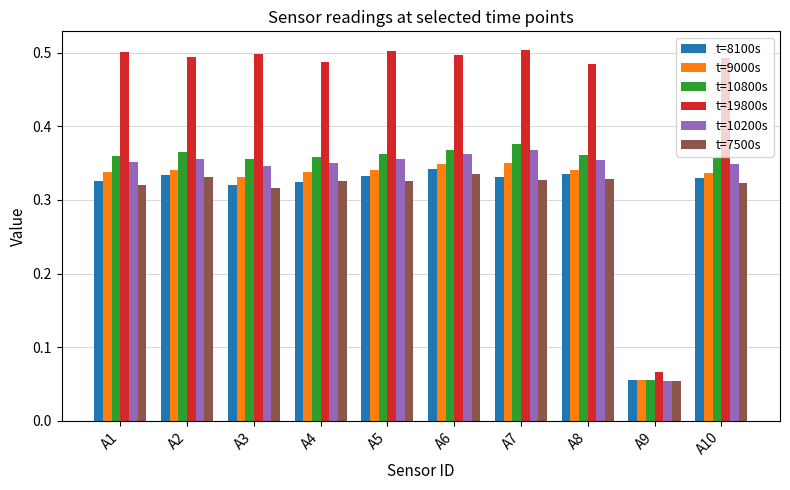

Is it true that t=19800s equals 0.1 at A5?

False